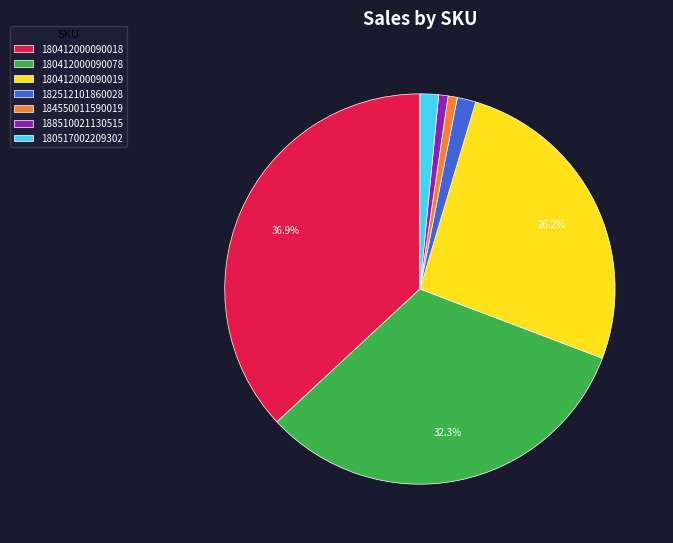

Is the sum of 180412000090078 and 180412000090018 greater than half?

Yes